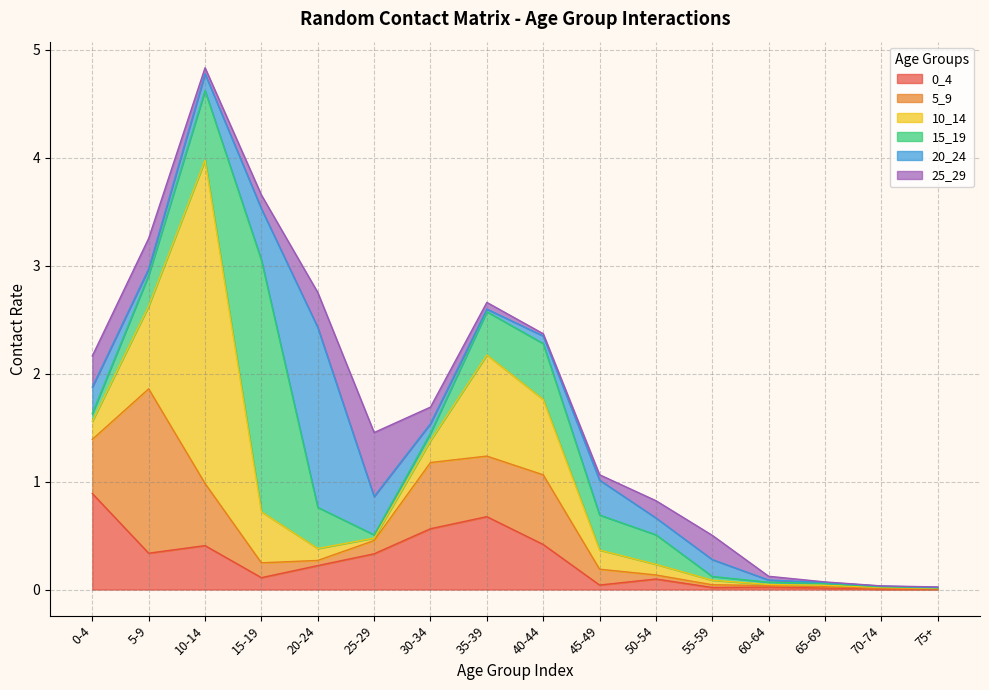

What is the label of the 2nd point from the left?

5-9